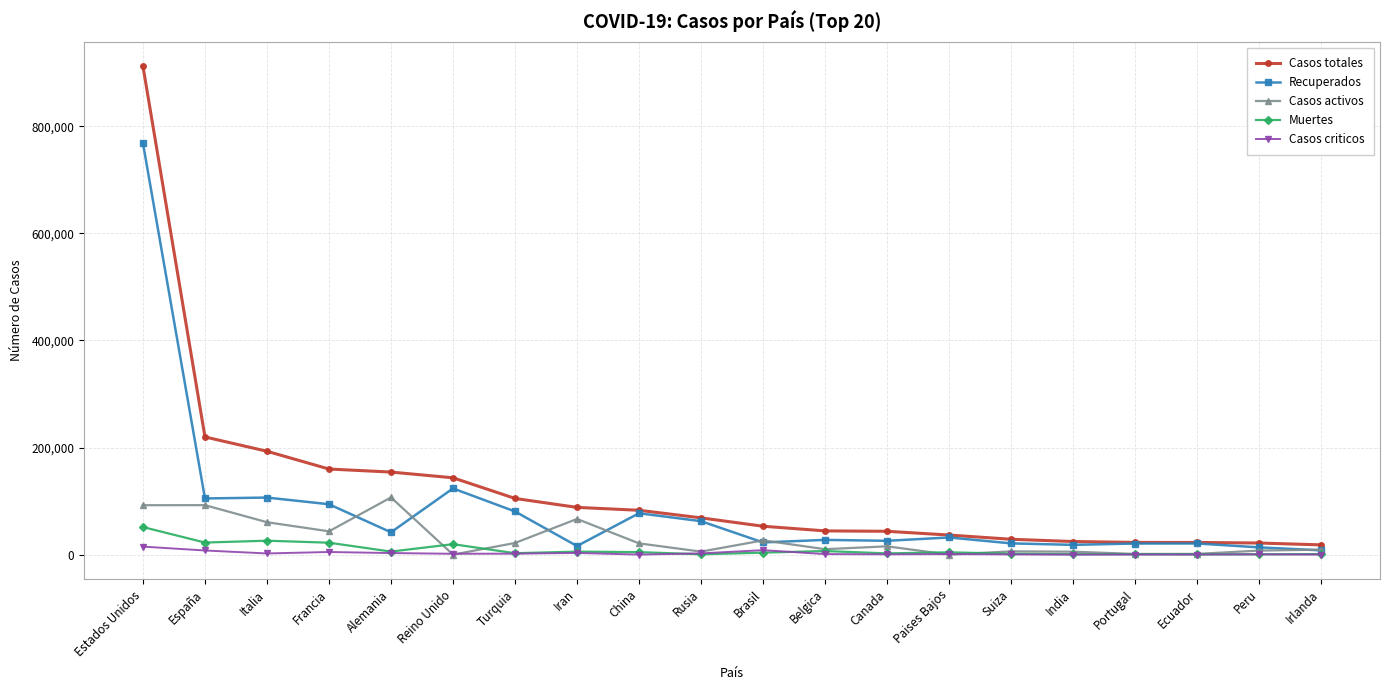

Which series has the widest spread of values?

Casos totales